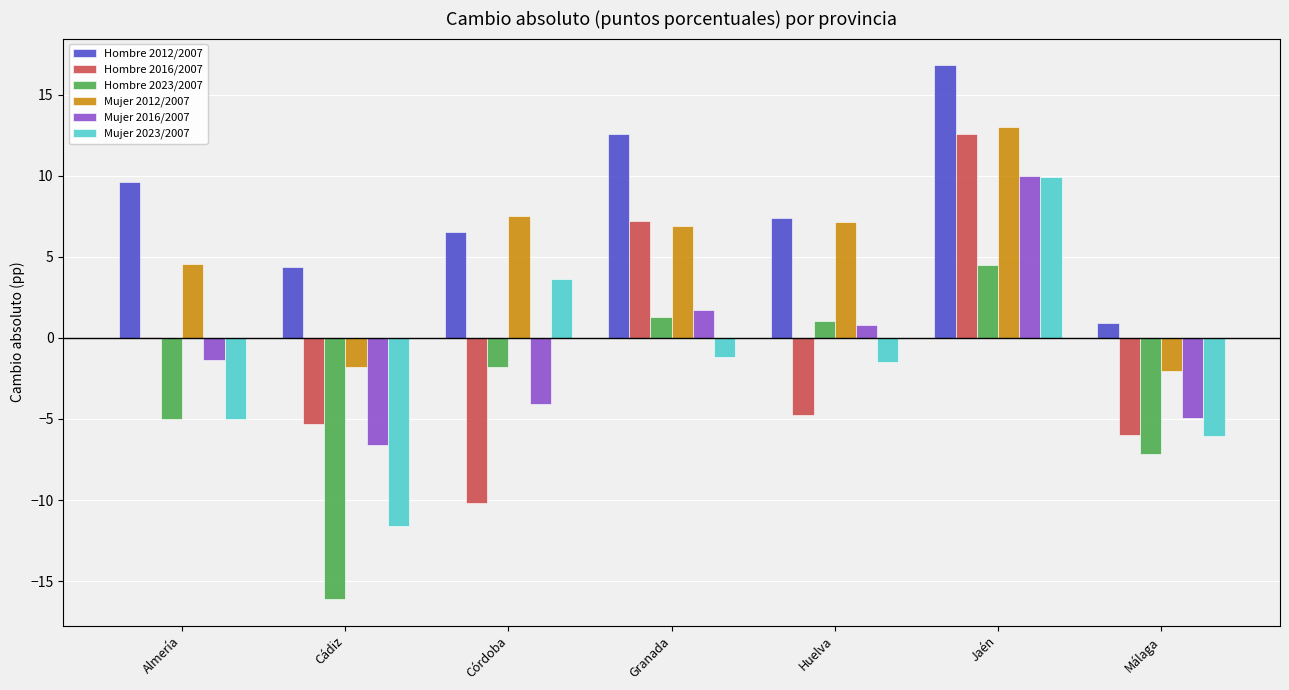

What is the total value across all series at Jaén?

66.8